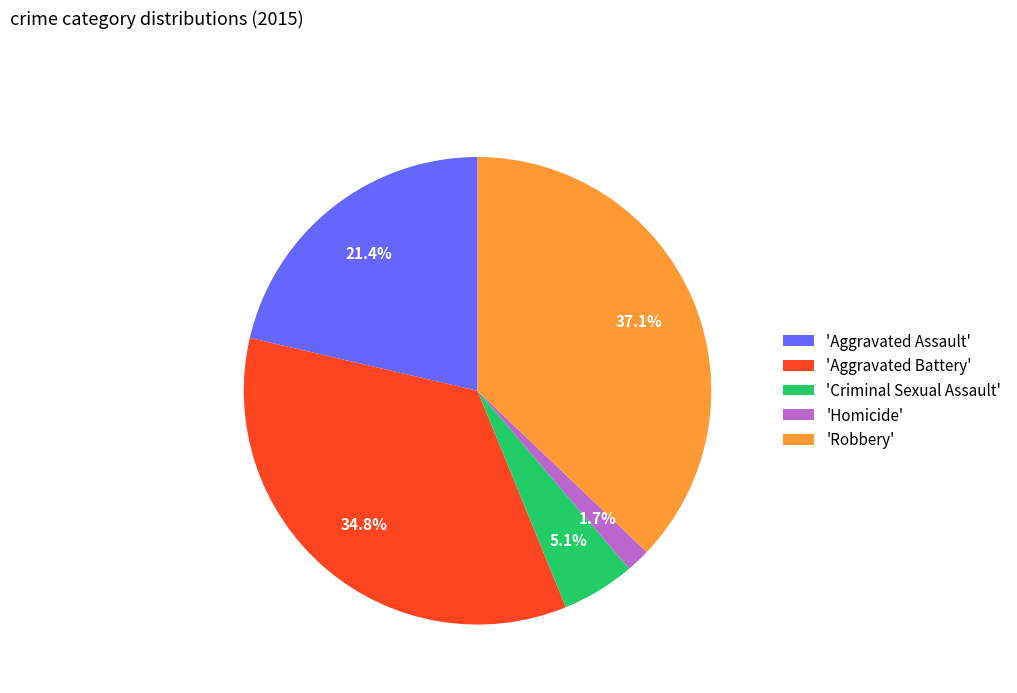

Which category has the biggest portion of the pie?

'Robbery'